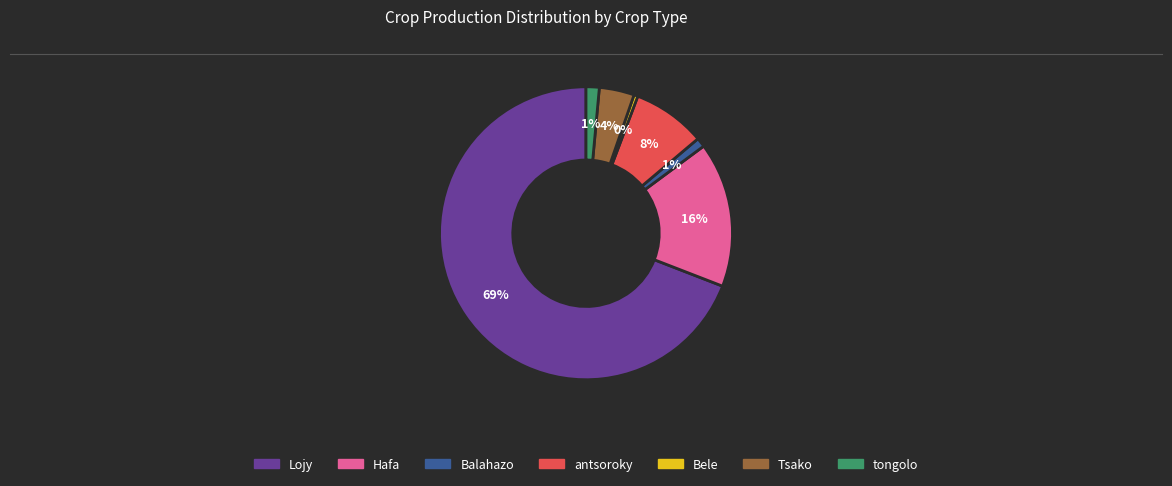

Does any single category account for the majority?

Yes